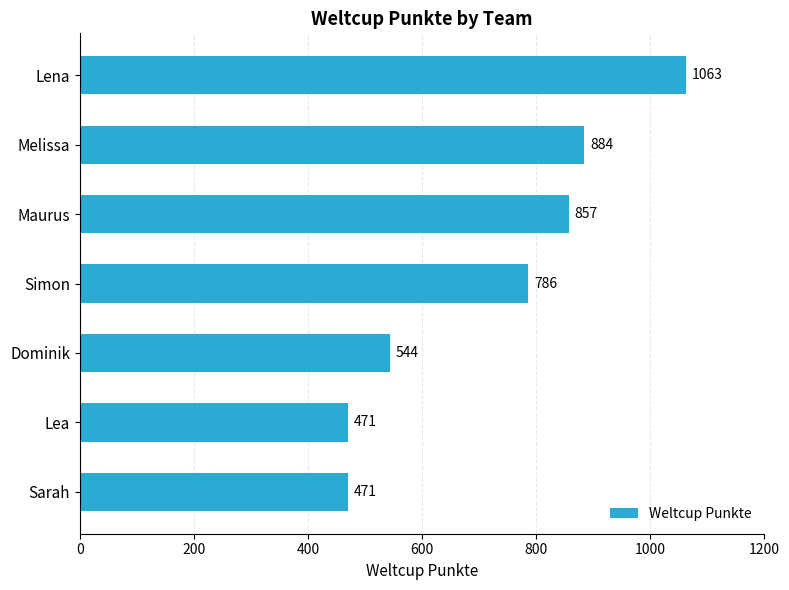

What is the smallest value displayed?

471